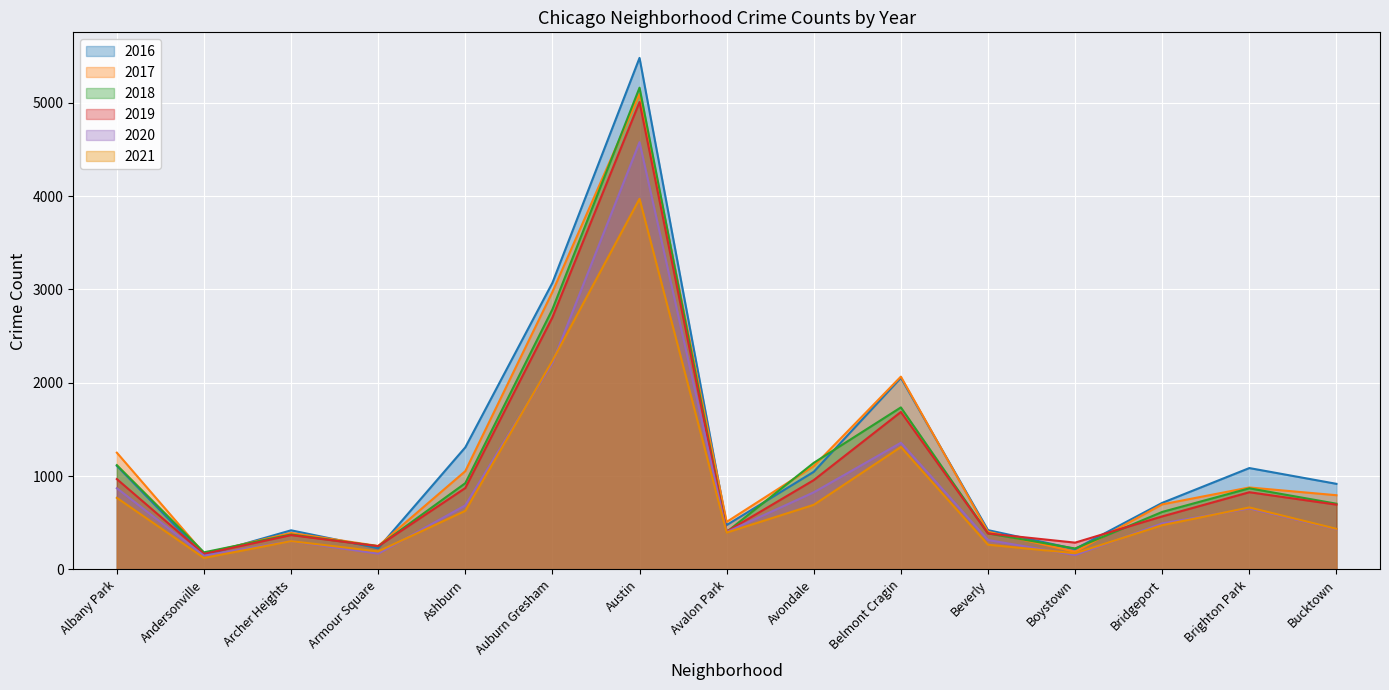

Is the value of 2017 at Andersonville greater than the value of 2020 at Armour Square?

Yes